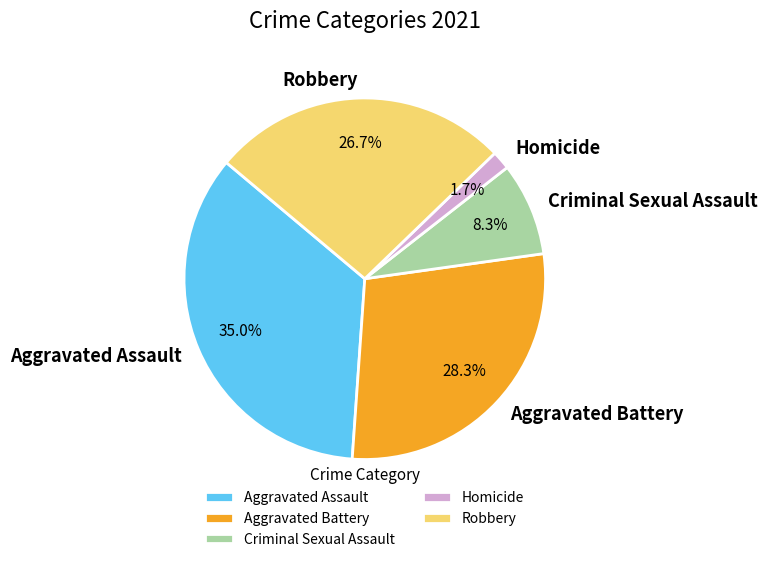

What portion of the pie excludes Homicide?

98.3%